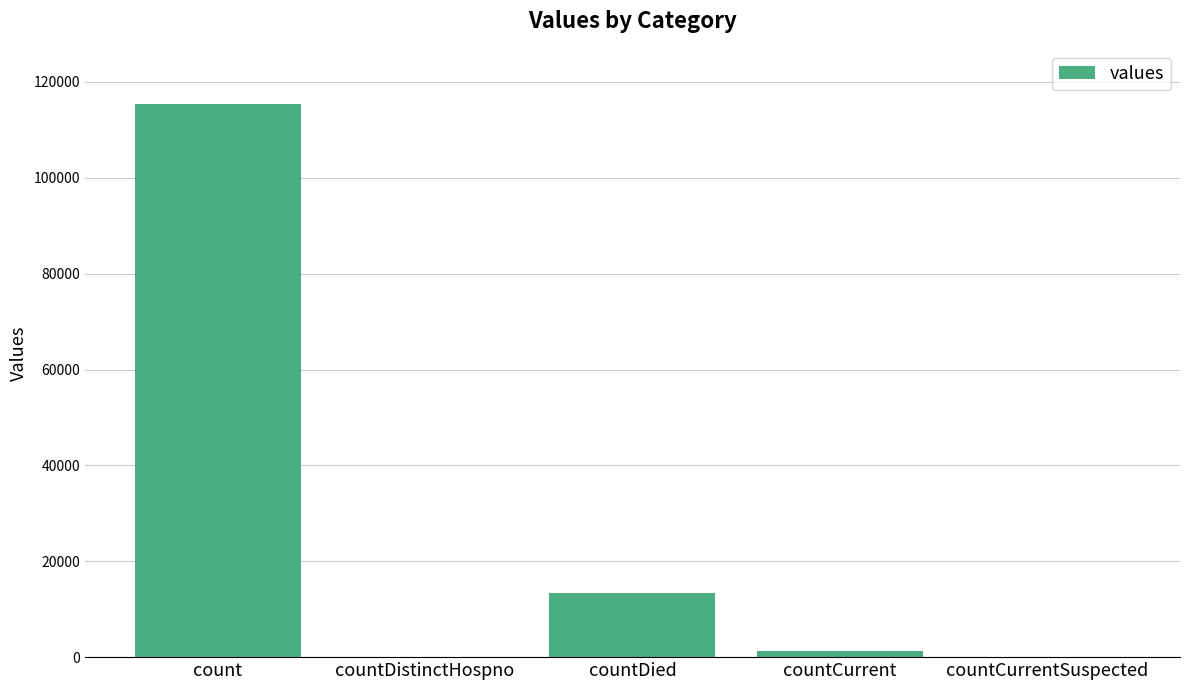

What is the sum of the values at countDistinctHospno and countDied?

13343